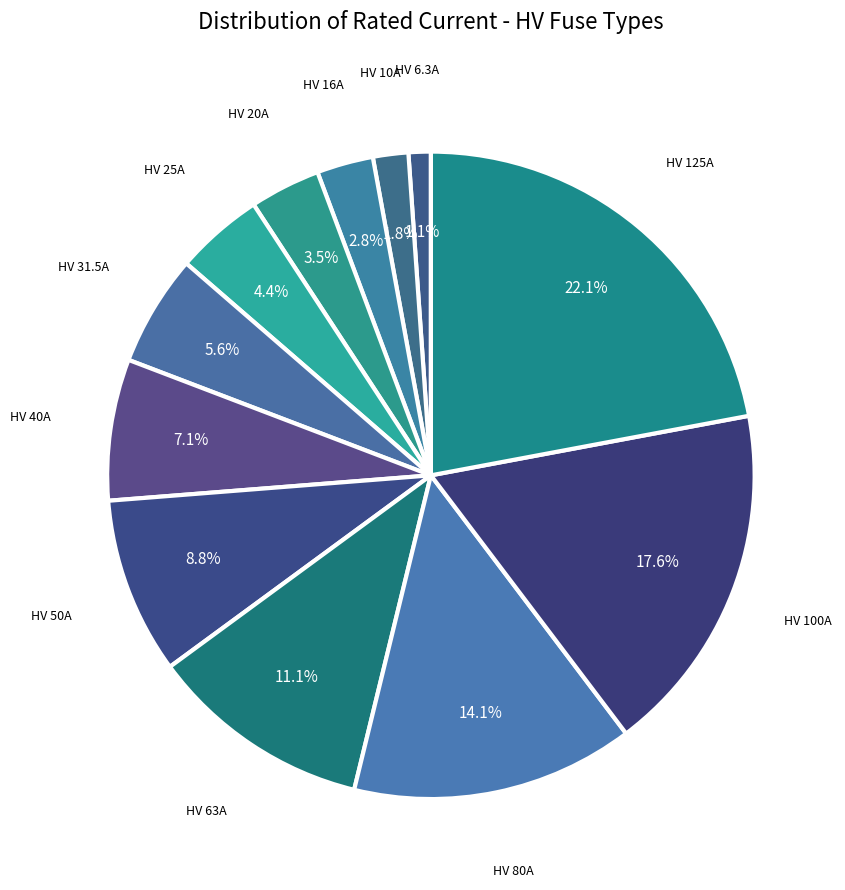

How many slices are in this pie chart?

12